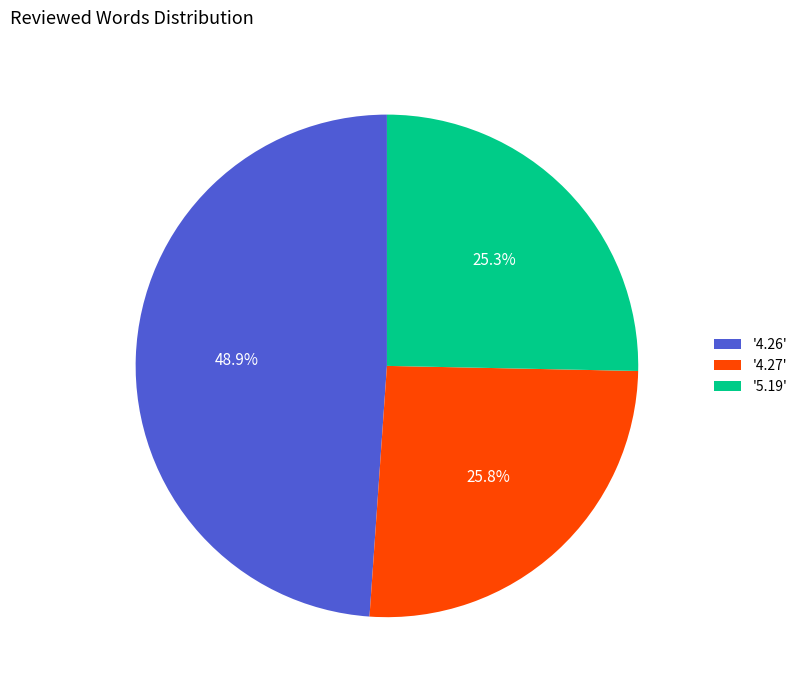

What is the total percentage of '4.27' and '5.19'?

51.1%